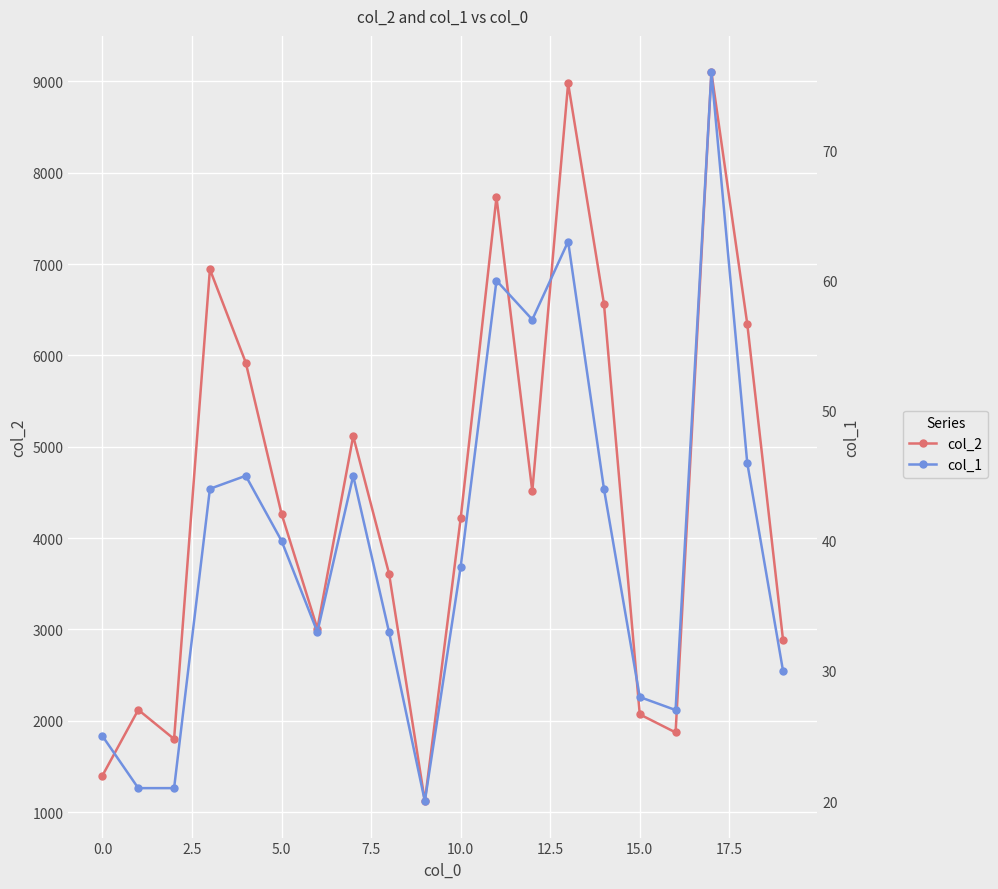

The col_2 series shows 15232 at 17. True or false?

False